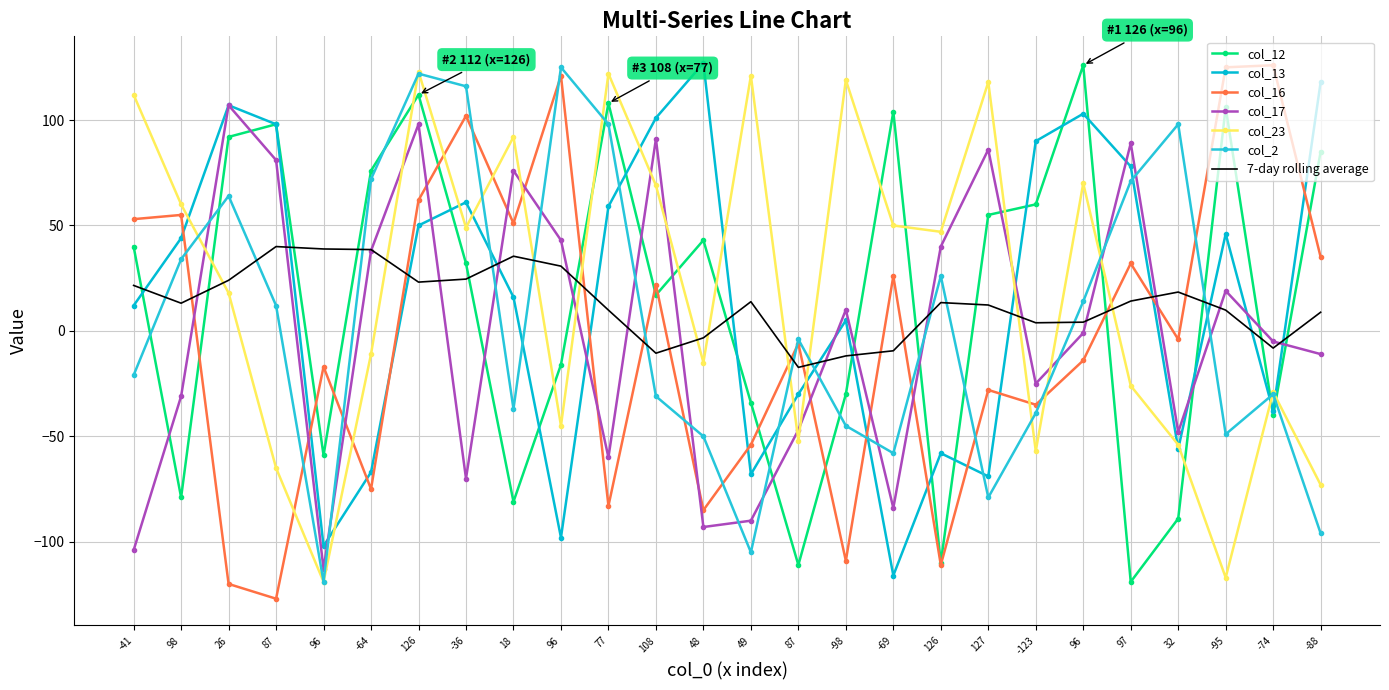

How many values in the col_12 series are below 40?

13